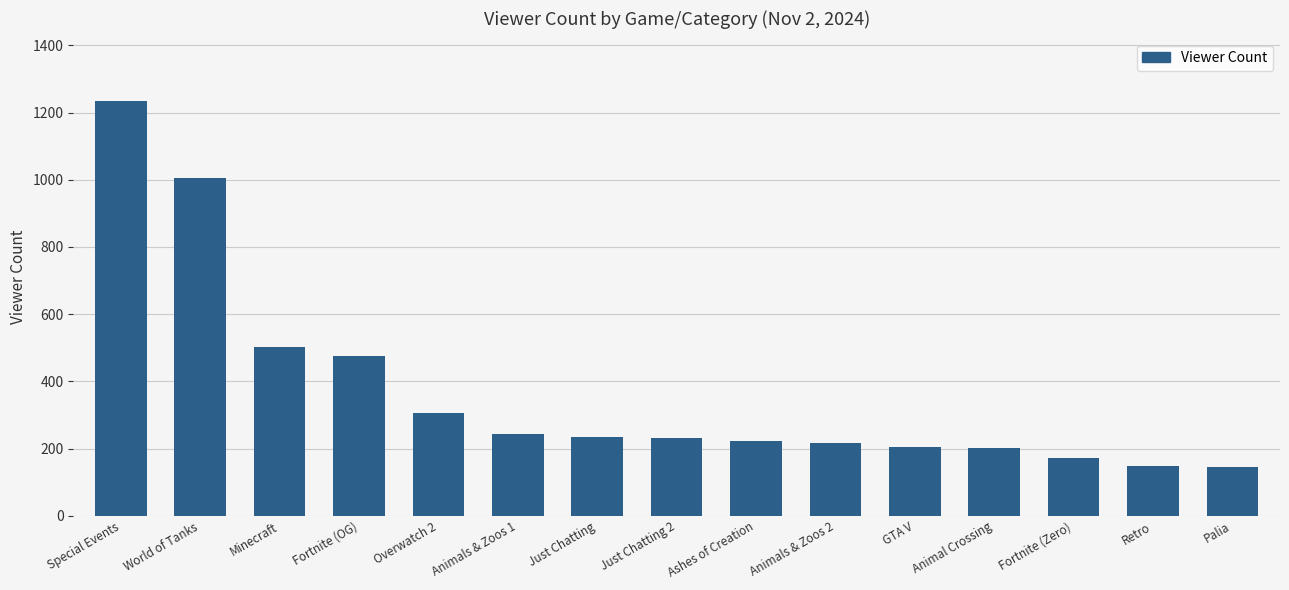

What is the approximate value at Fortnite (Zero), to the nearest 10?

170